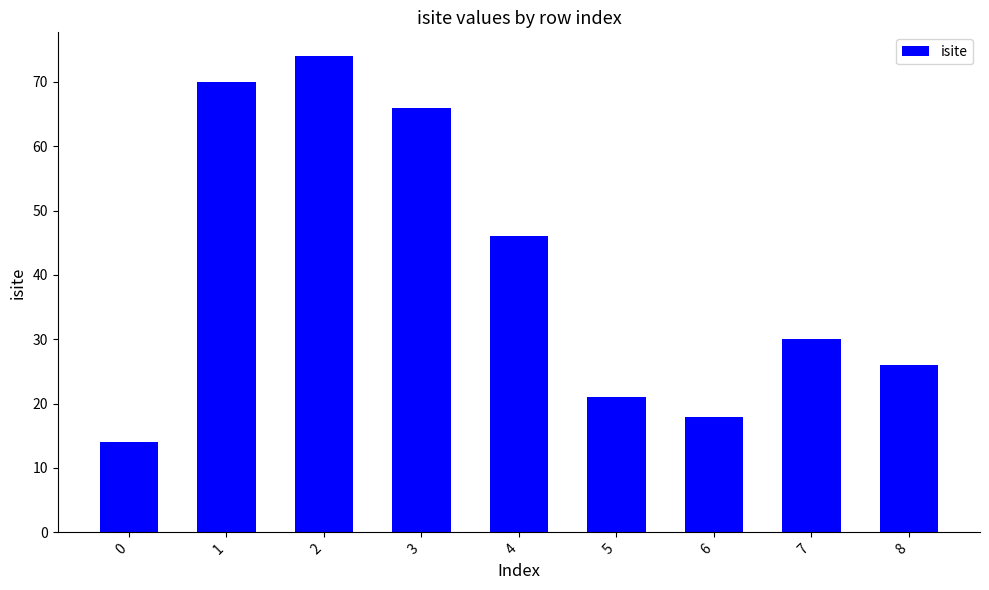

Where does the data first go above 30?

1